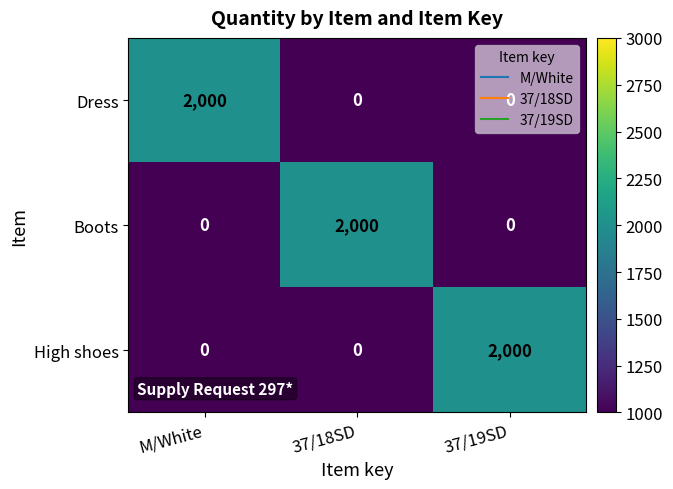

What is the average value of the High shoes series?

667